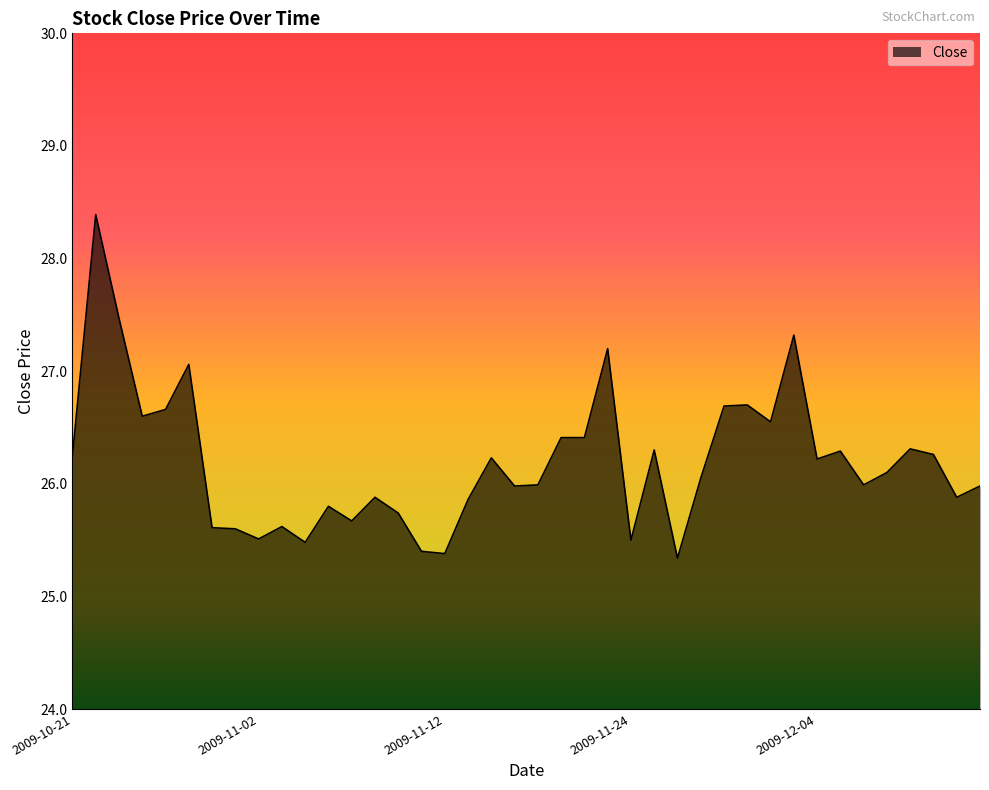

What is the greatest value displayed?

28.4